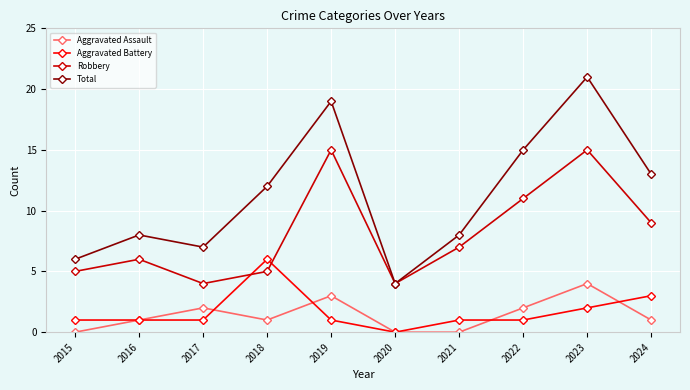

True or false: Aggravated Battery has more than 0 points higher than both neighbors.

True